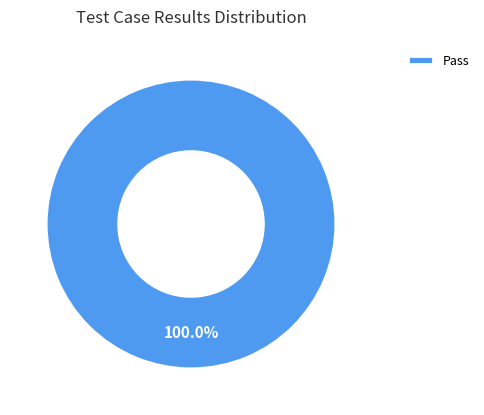

Which category accounts for the majority?

Pass